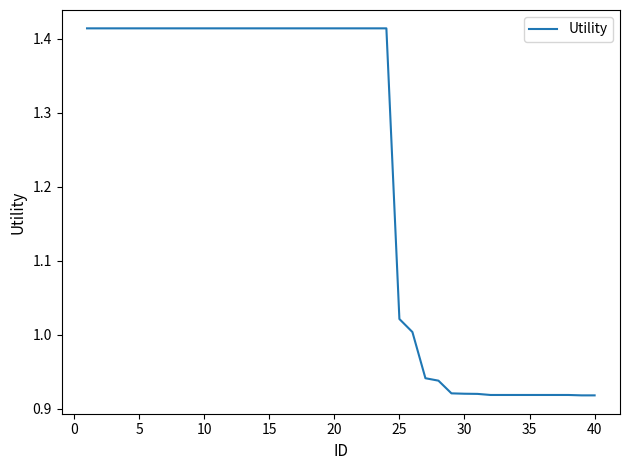

What is the difference between the maximum and minimum values?

0.5